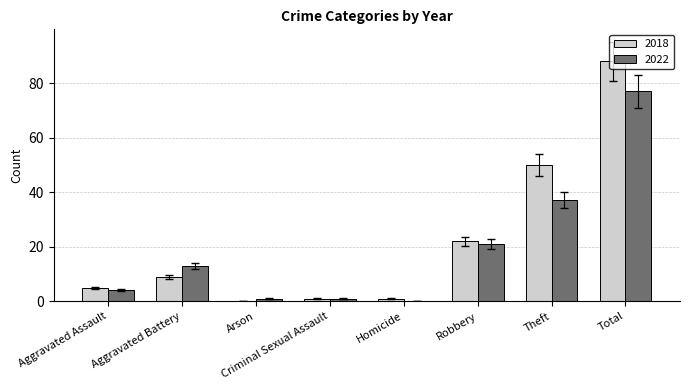

Reading left to right, list all the values displayed in this chart.

2018: 5	9	0	1	1	22	50	88
2022: 4	13	1	1	0	21	37	77